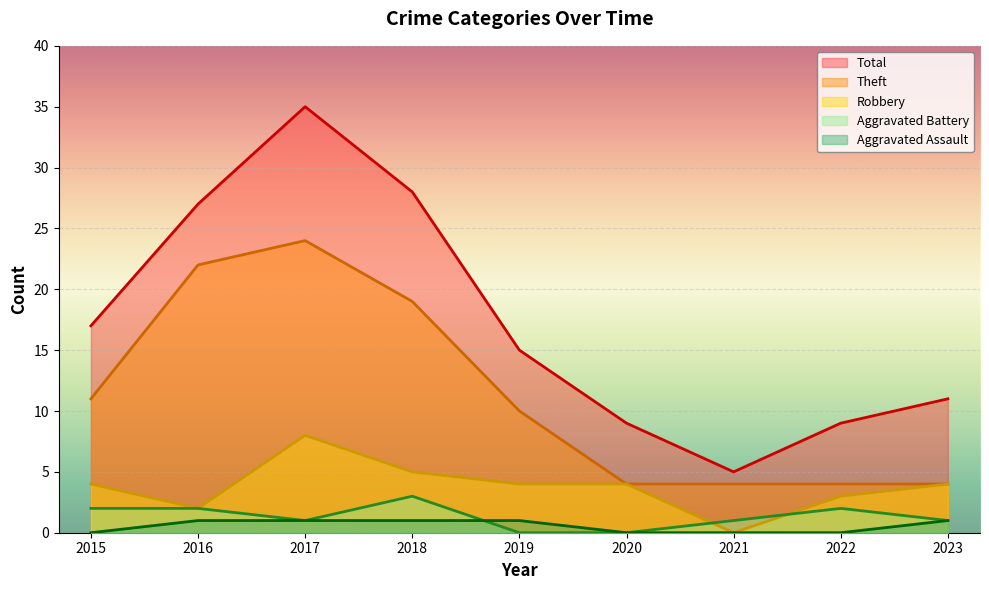

At which category does the chart reach its minimum across all series?

2021